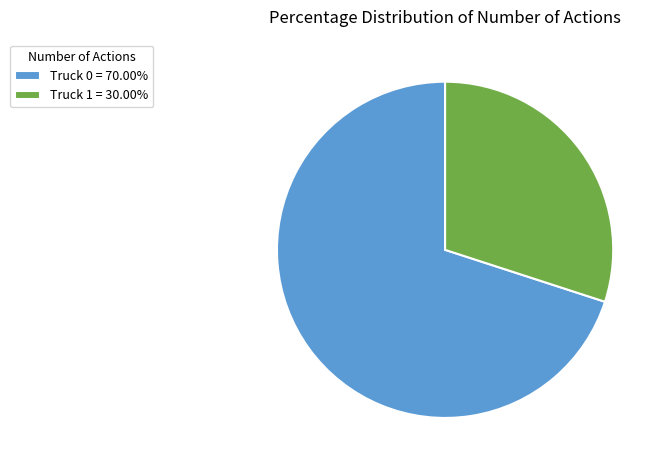

Is Truck 0 the majority of the pie?

Yes